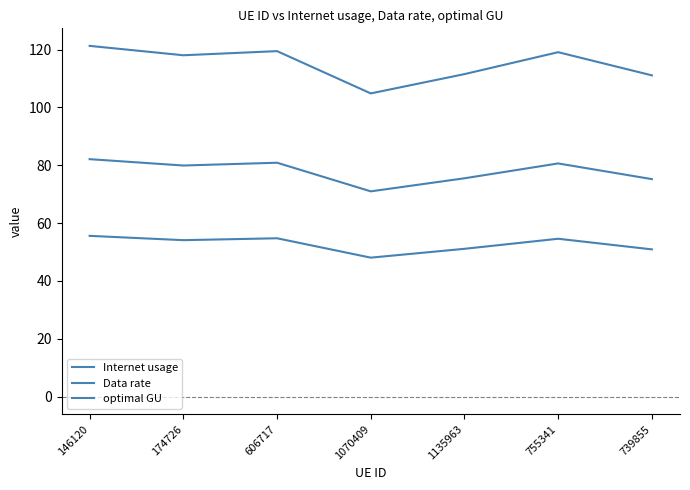

Which series has the largest range (max minus min)?

Internet usage